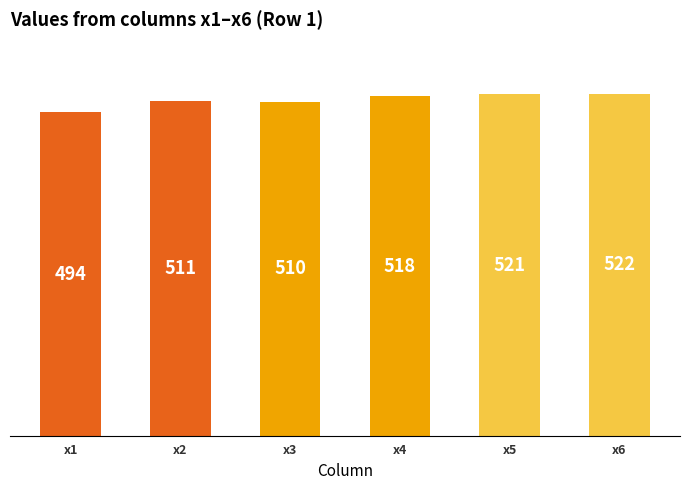

What is the ratio of the value at x3 to the value at x2?

1.0